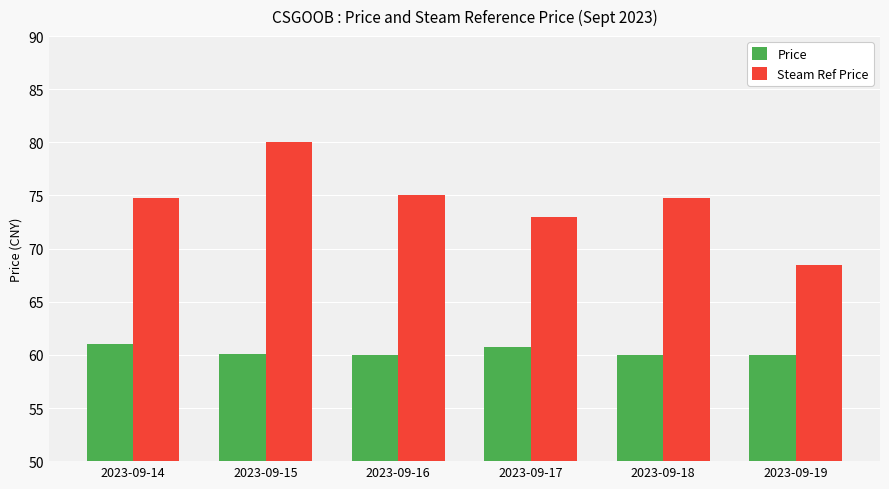

What is the value of the Steam Ref Price bar at the 3rd from the left?

75.0